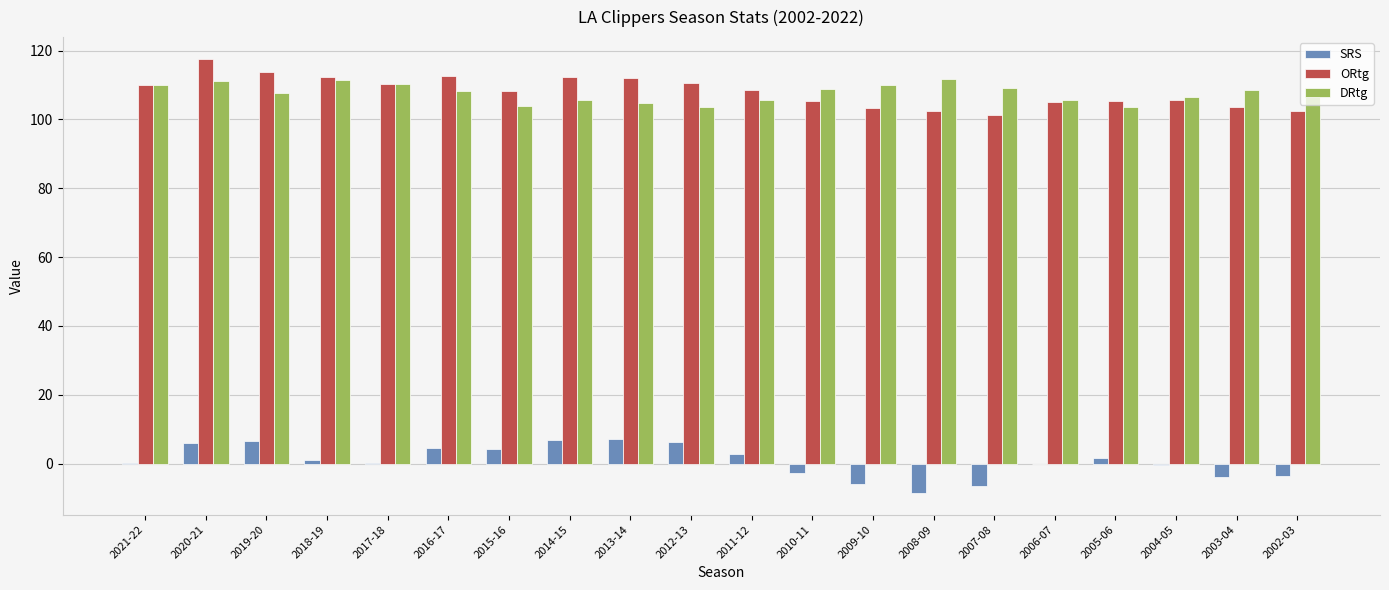

Is the value of SRS at 2010-11 greater than the value of ORtg at 2021-22?

No